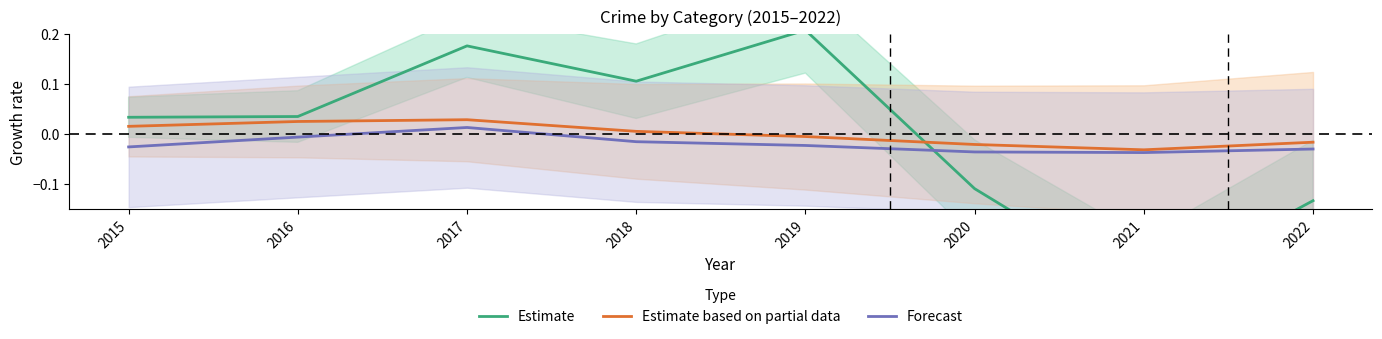

Reading left to right, extract all data points from this chart.

Estimate: 0.0	0.0	0.2	0.1	0.2	-0.1	-0.3	-0.1
Estimate based on partial data: 0.0	0.0	0.0	0.0	-0.0	-0.0	-0.0	-0.0
Forecast: -0.0	-0.0	0.0	-0.0	-0.0	-0.0	-0.0	-0.0